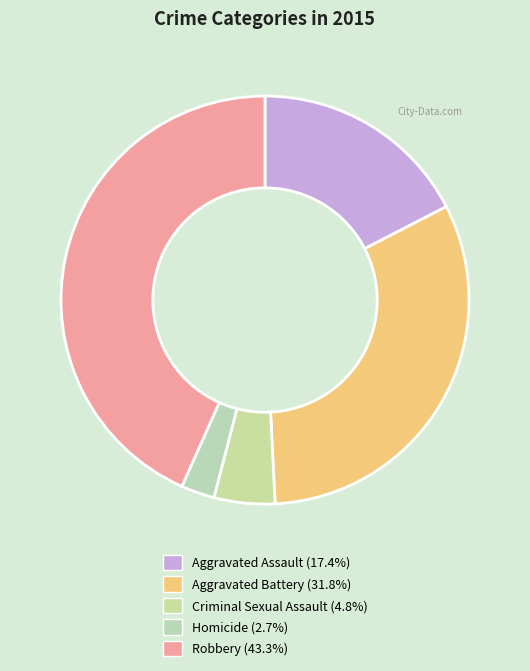

Approximately how many times larger is the value at Robbery compared to Criminal Sexual Assault?

9.0